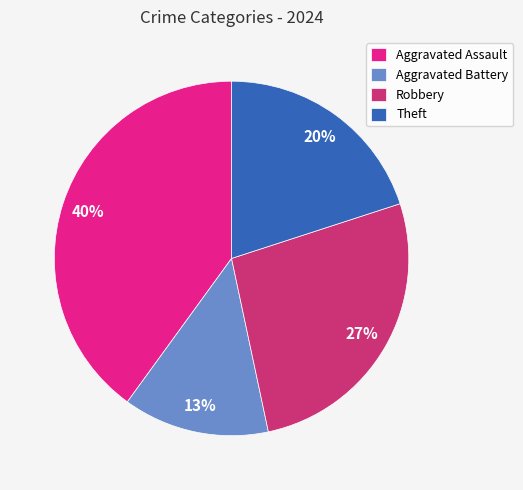

Approximately how many times larger is the value at Aggravated Battery compared to Aggravated Assault?

0.3